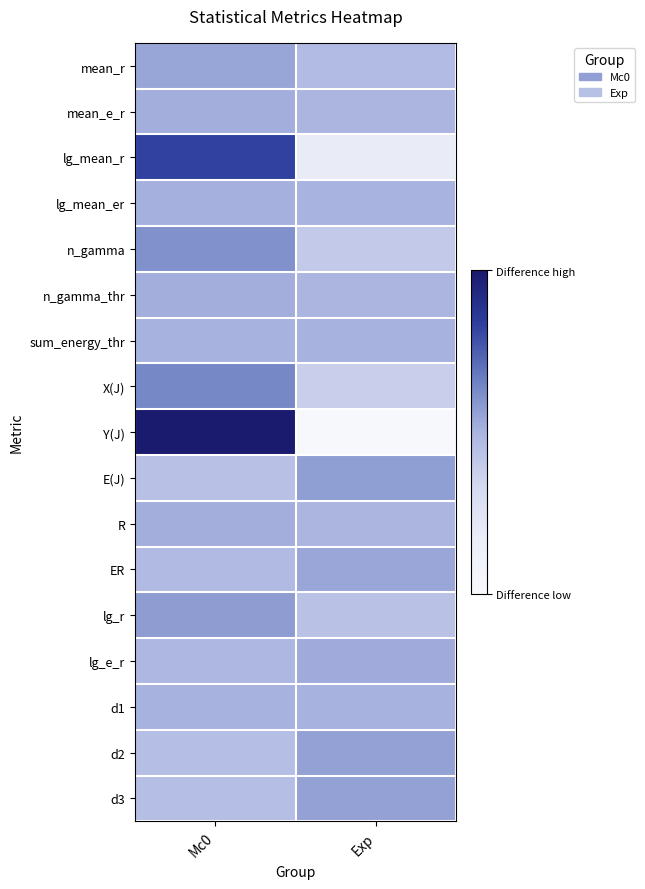

Reading right to left, what are all the values shown in this chart?

mean_r: Exp=0.5	Mc0=0.5
mean_e_r: Exp=0.5	Mc0=0.5
lg_mean_r: Exp=0.2	Mc0=0.8
lg_mean_er: Exp=0.5	Mc0=0.5
n_gamma: Exp=0.4	Mc0=0.6
n_gamma_thr: Exp=0.5	Mc0=0.5
sum_energy_thr: Exp=0.5	Mc0=0.5
X(J): Exp=0.4	Mc0=0.6
Y(J): Exp=0.0	Mc0=1.0
E(J): Exp=0.6	Mc0=0.4
R: Exp=0.5	Mc0=0.5
ER: Exp=0.5	Mc0=0.5
lg_r: Exp=0.4	Mc0=0.6
lg_e_r: Exp=0.5	Mc0=0.5
d1: Exp=0.5	Mc0=0.5
d2: Exp=0.6	Mc0=0.5
d3: Exp=0.6	Mc0=0.5